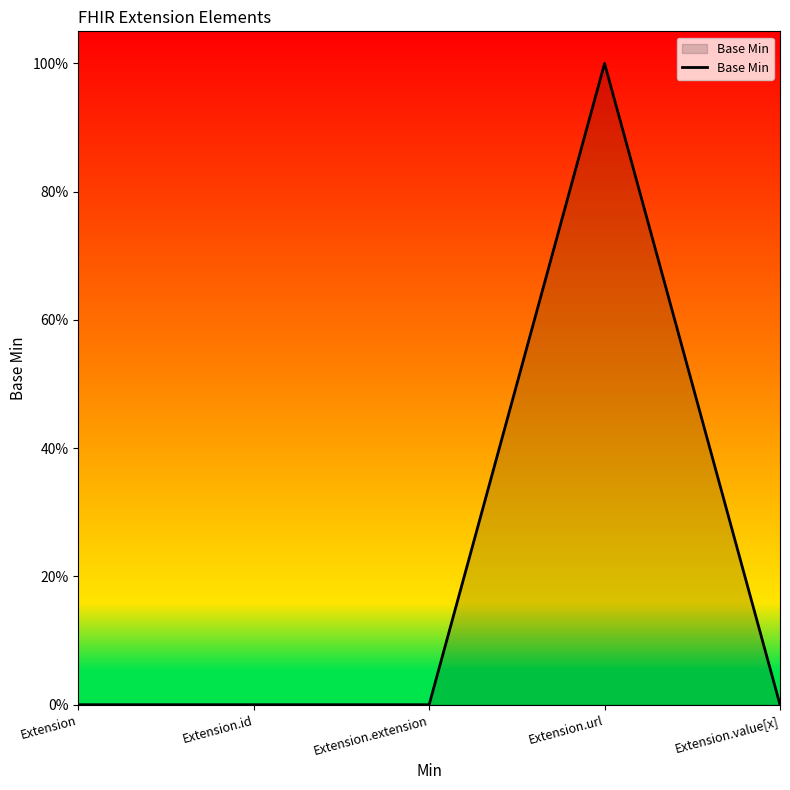

Between Extension.extension and Extension.url, which is larger?

Extension.url